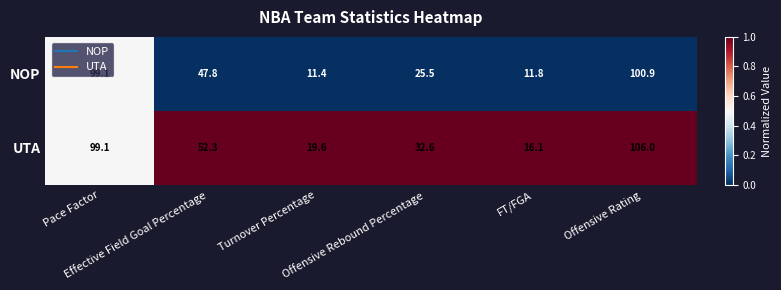

What is the difference between the maximum and minimum values in the UTA series?

89.9